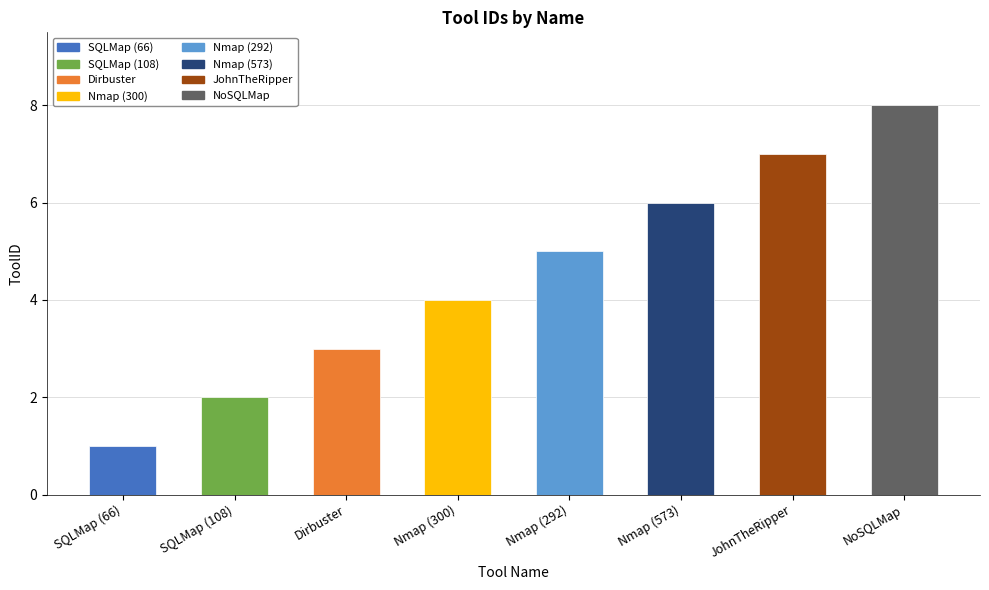

List the labels in order of value, smallest first.

SQLMap, SQLMap, Dirbuster, Nmap, Nmap, Nmap, JohnTheRipper, NoSQLMap